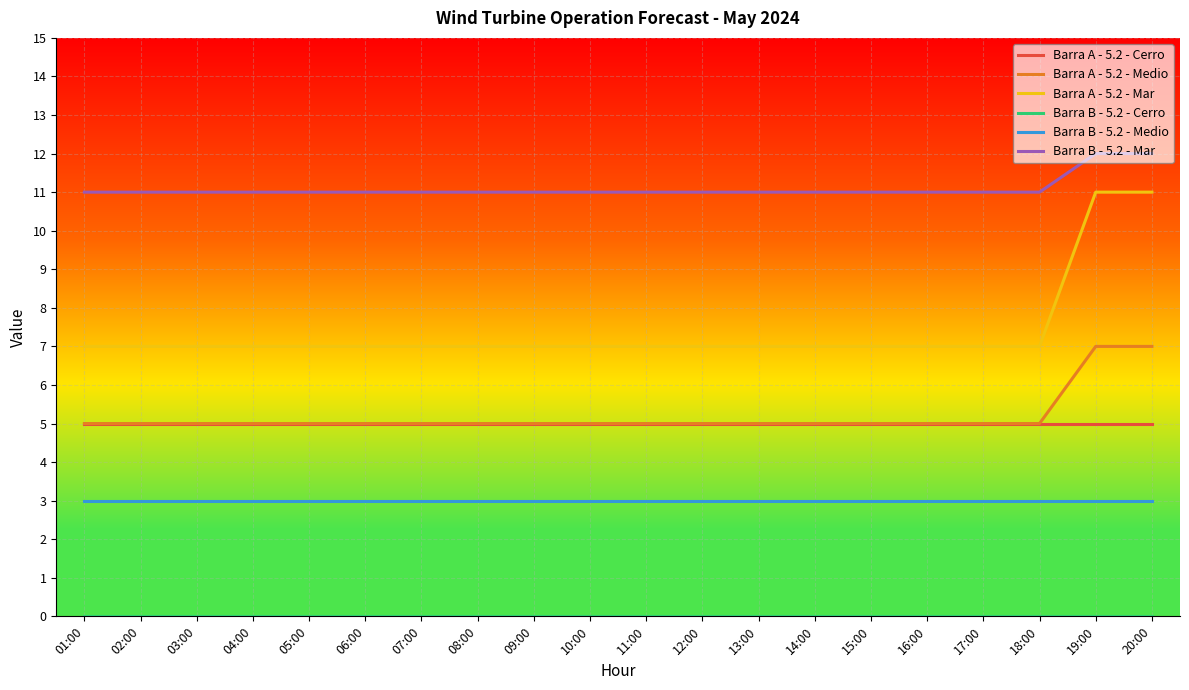

True or false: Barra A - 5.2 - Medio has a value of 1 at 04:00.

False